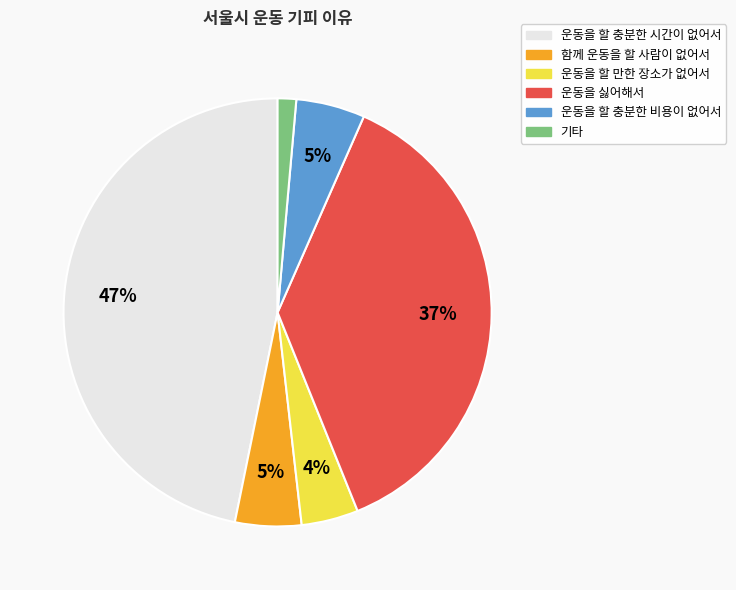

Approximately how many times larger is the value at 운동을 할 만한 장소가 없어서 compared to 운동을 할 충분한 비용이 없어서?

0.8